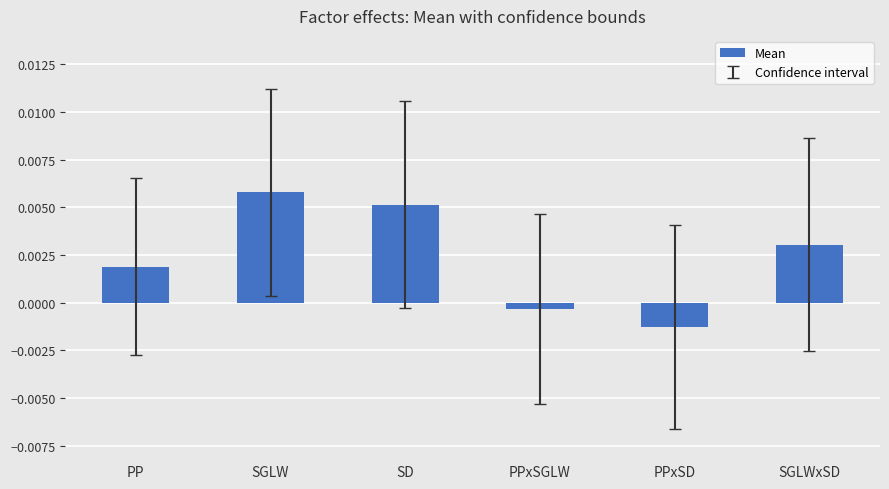

Where does the data first go above 0?

PP